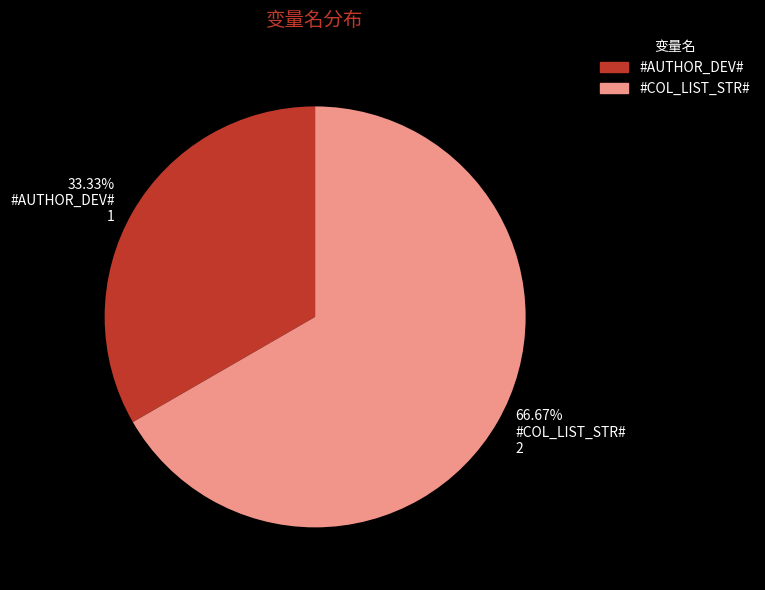

Is it true that #AUTHOR_DEV# is 19% of the pie?

False